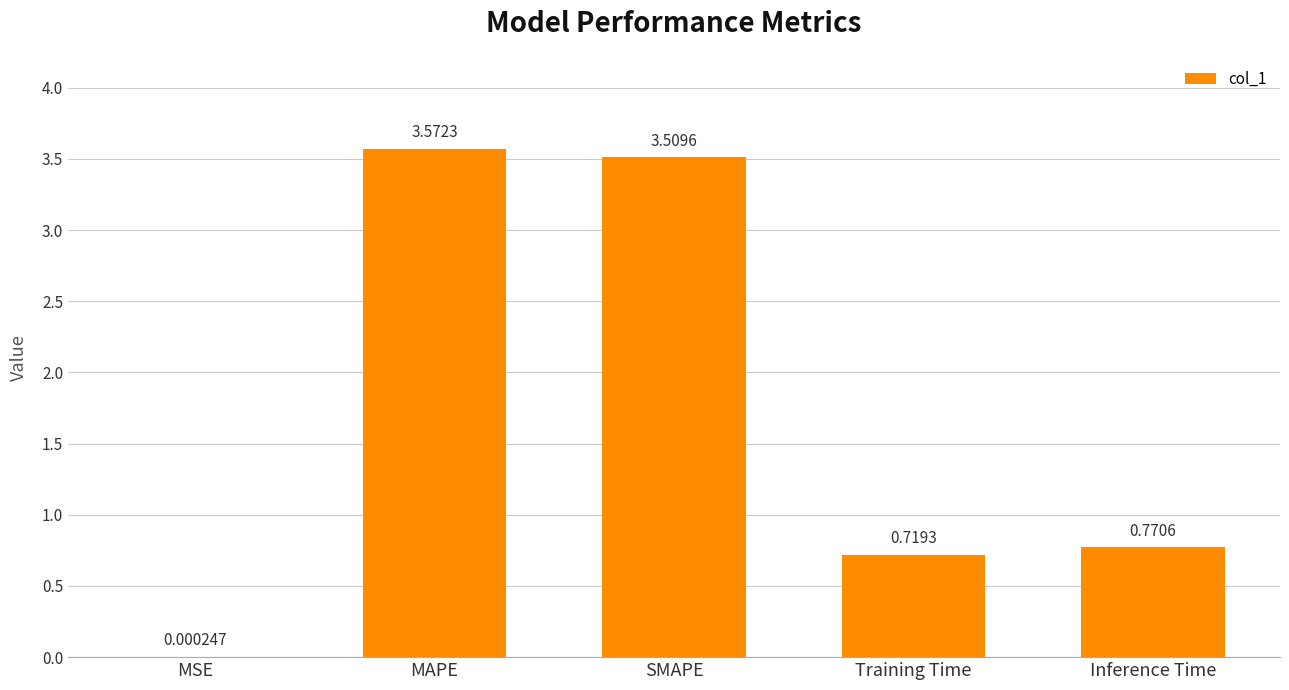

What is the sum of all values?

8.6